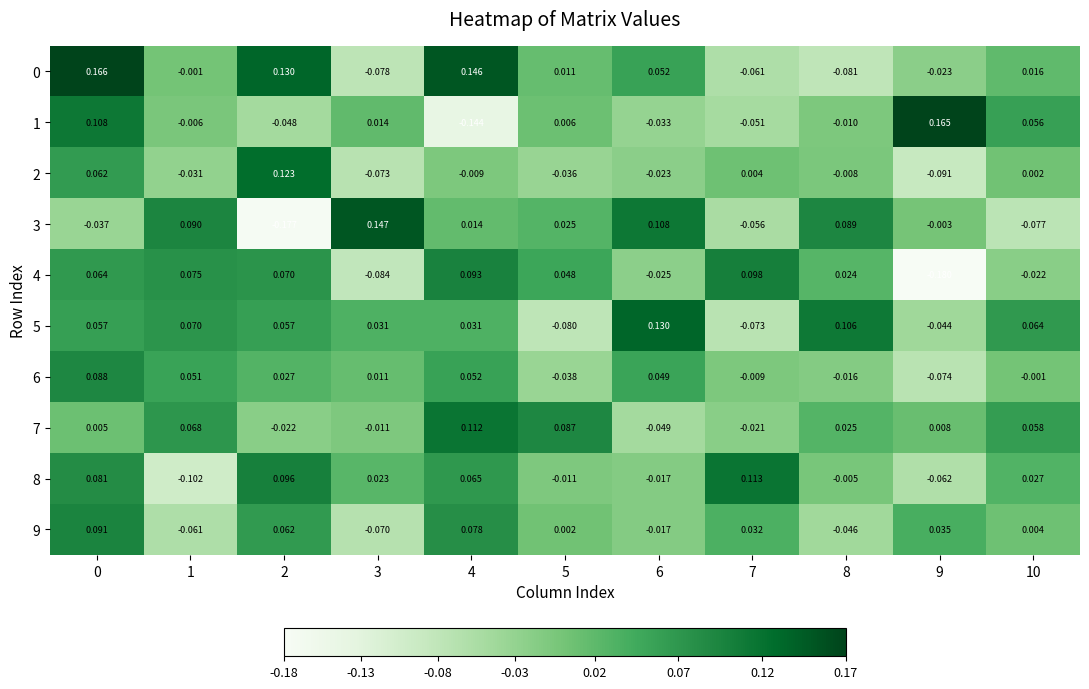

What is the maximum value shown in the chart?

0.2